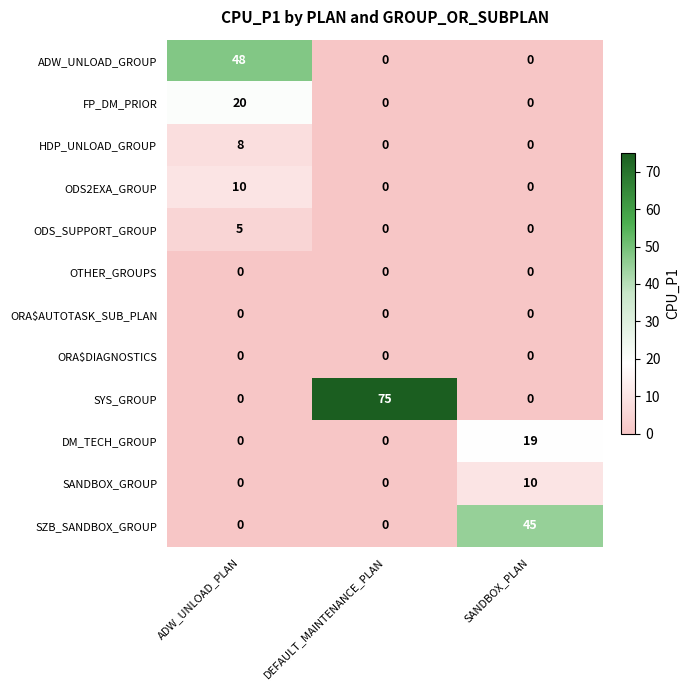

At how many categories does at least one series exceed 15?

3